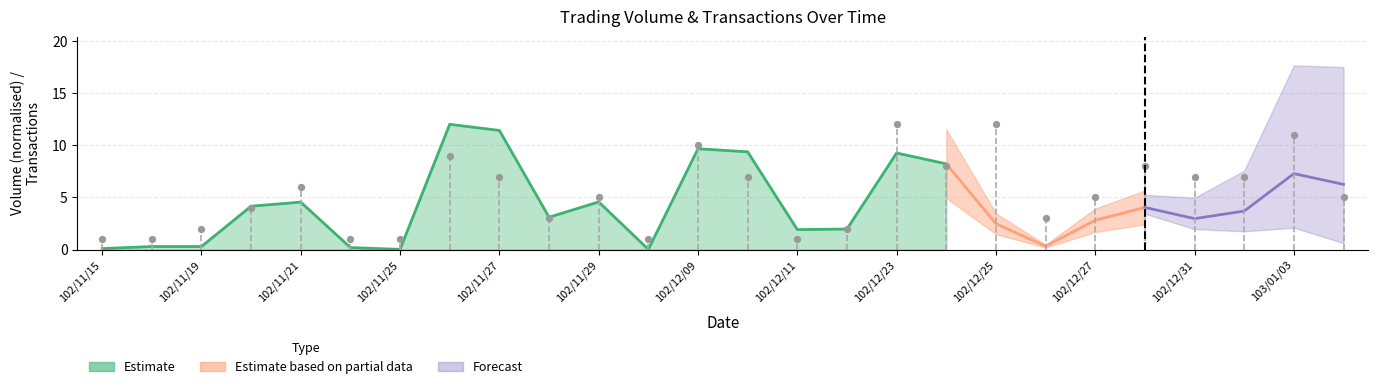

Which has a higher value, 102/11/18 or 102/11/26?

102/11/26